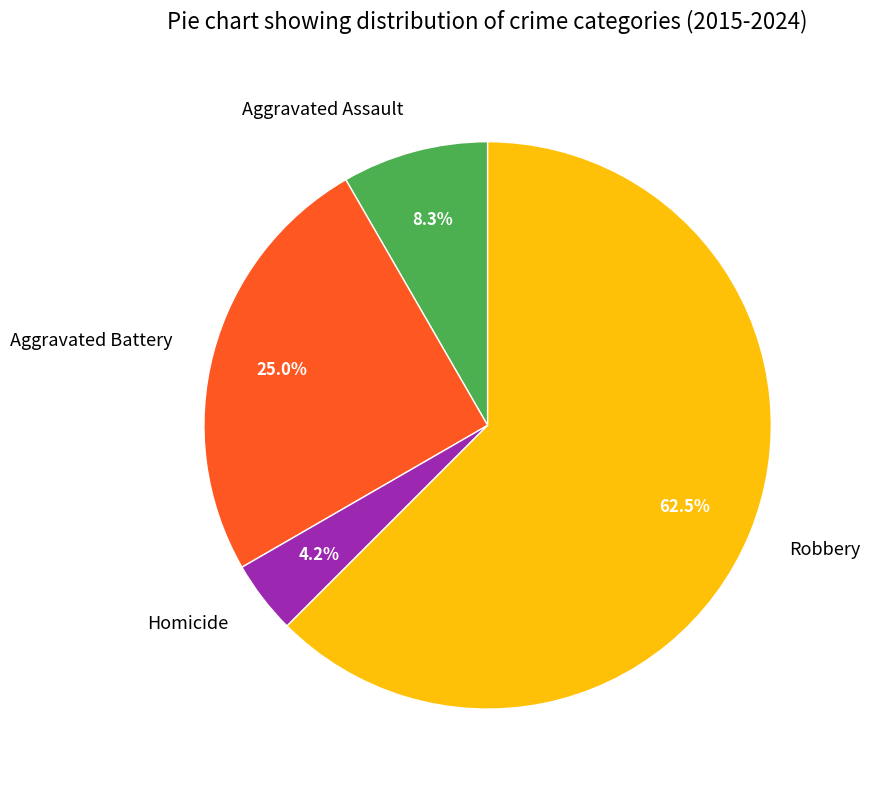

Which slice is the largest?

Robbery